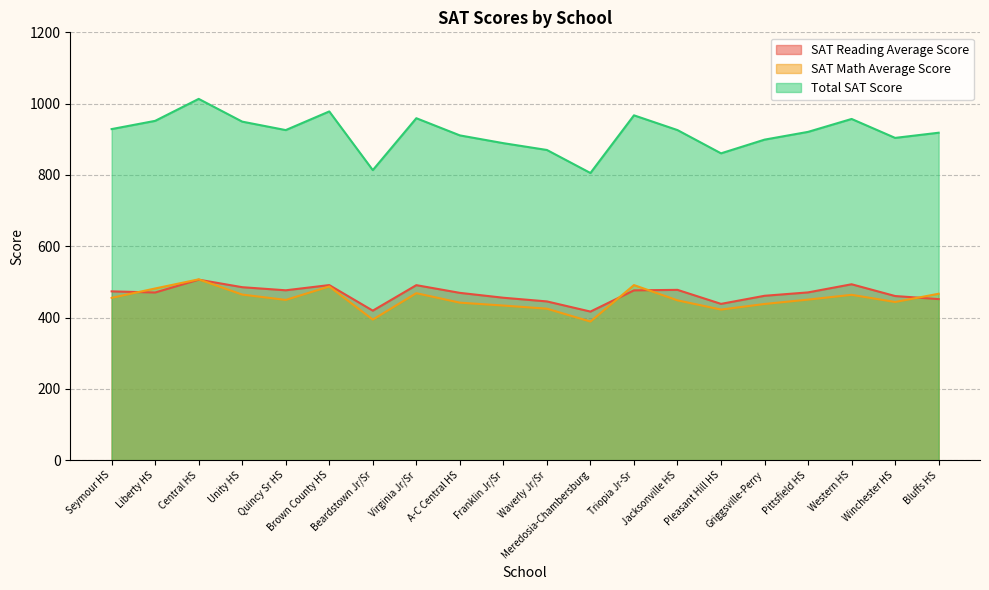

Reading left to right, extract all data points from this chart.

SAT Reading Average Score: 473.4	470.2	506.2	485.1	476.4	491.0	419.3	490.8	469.2	455.5	445.2	416.7	476.2	477.6	438.3	461.0	470.5	493.3	460.3	451.7
SAT Math Average Score: 455.2	481.5	507.1	464.4	449.4	487.1	394.2	468.3	441.7	433.6	424.8	388.7	491.0	448.2	422.3	438.0	450.3	463.7	443.6	466.7
Total SAT Score: 928.6	951.7	1013.3	949.5	925.8	978.1	813.5	959.1	910.9	889.1	870.0	805.4	967.2	925.8	860.6	899.0	920.8	957.0	903.9	918.4